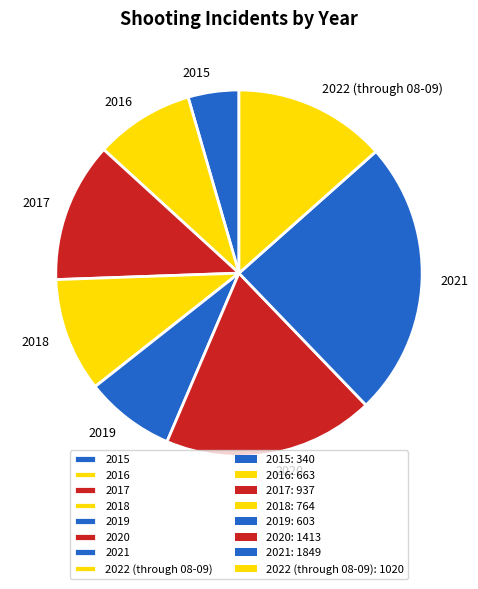

Rank the categories by value from highest to lowest.

2021, 2020, 2022 (through 08-09), 2017, 2018, 2016, 2019, 2015